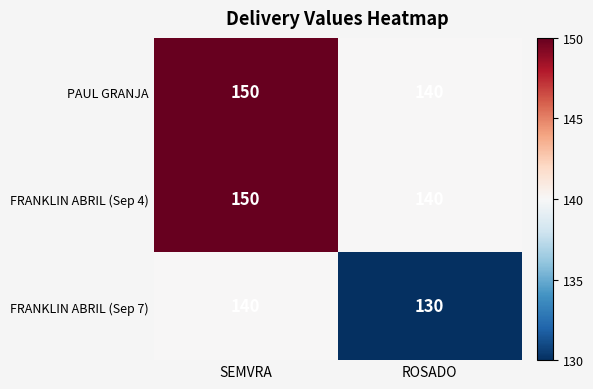

What is the spread (max minus min) of values at SEMVRA?

10